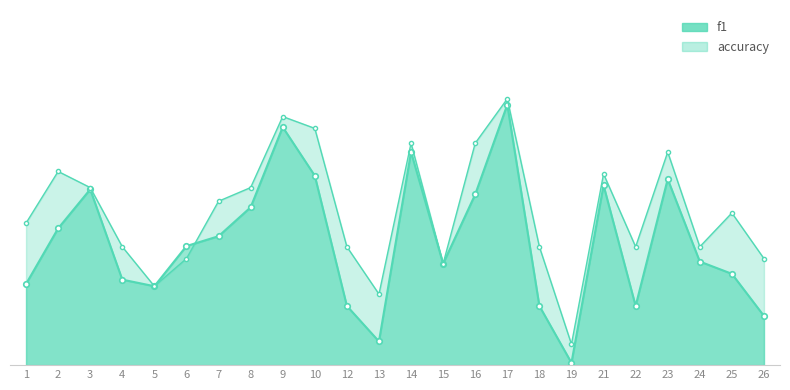

At which category does accuracy reach its first local valley?

5